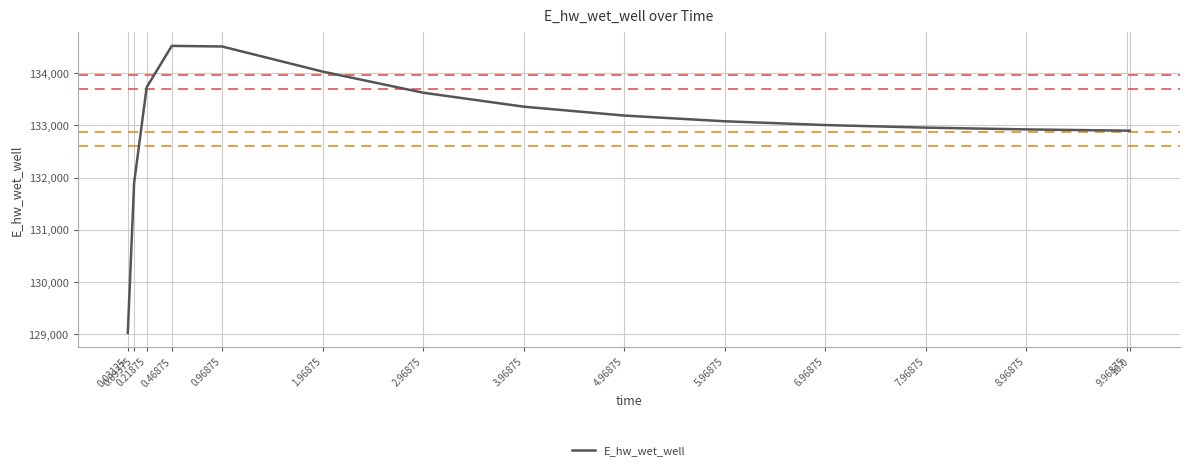

Which has a higher value, 7.96875 or 5.96875?

5.96875